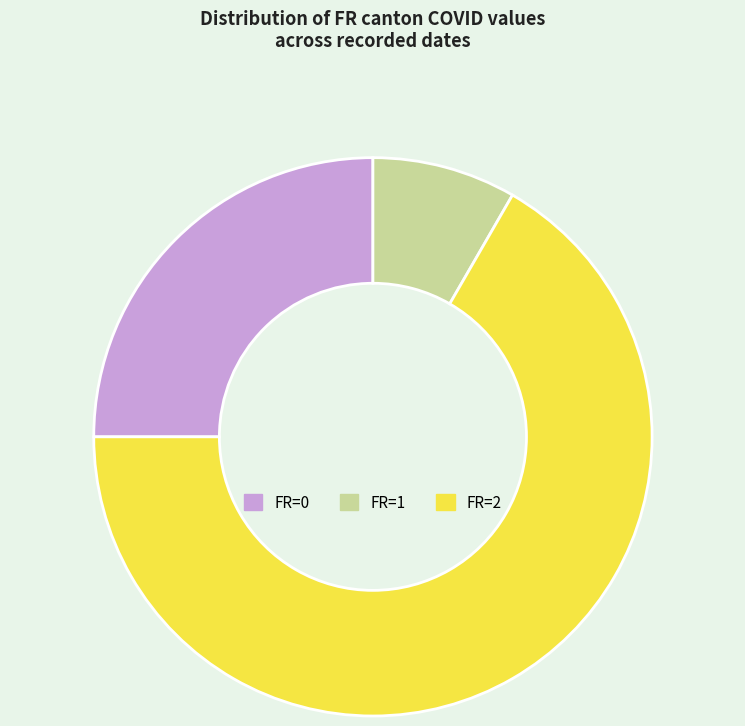

Rank the categories by value from highest to lowest.

FR=2, FR=0, FR=1